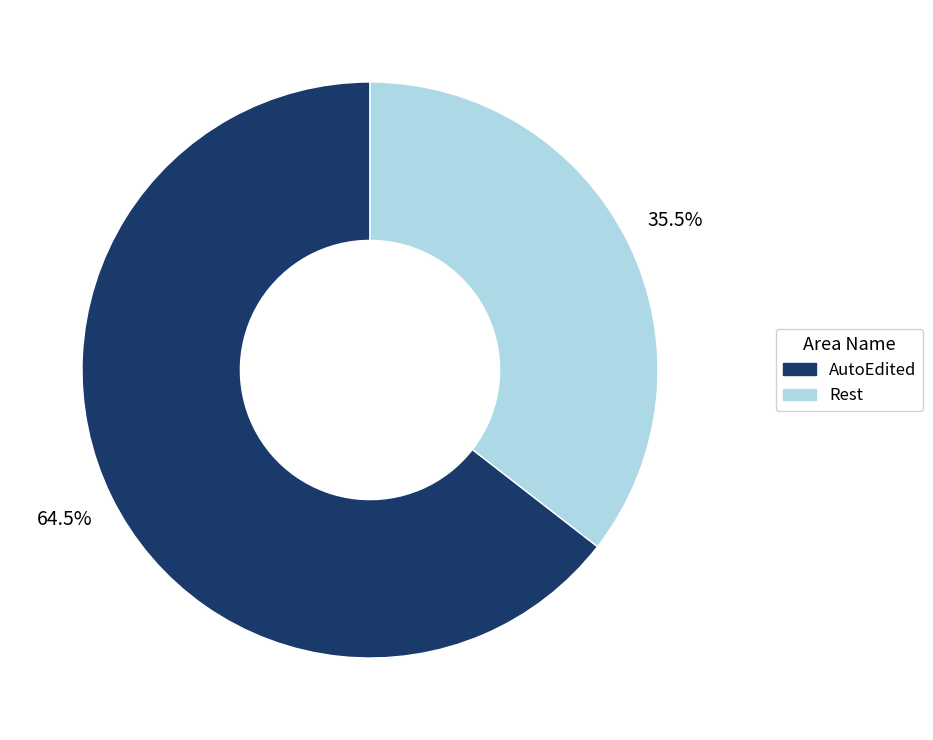

Combined, do Rest and AutoEdited account for over 50%?

Yes